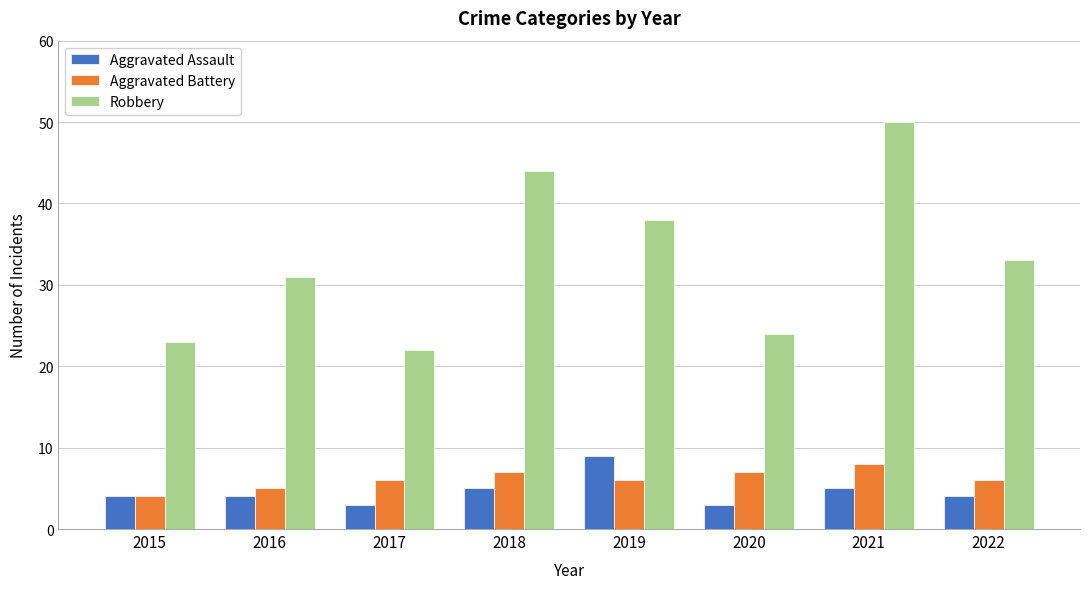

Which series has the largest range (max minus min)?

Robbery